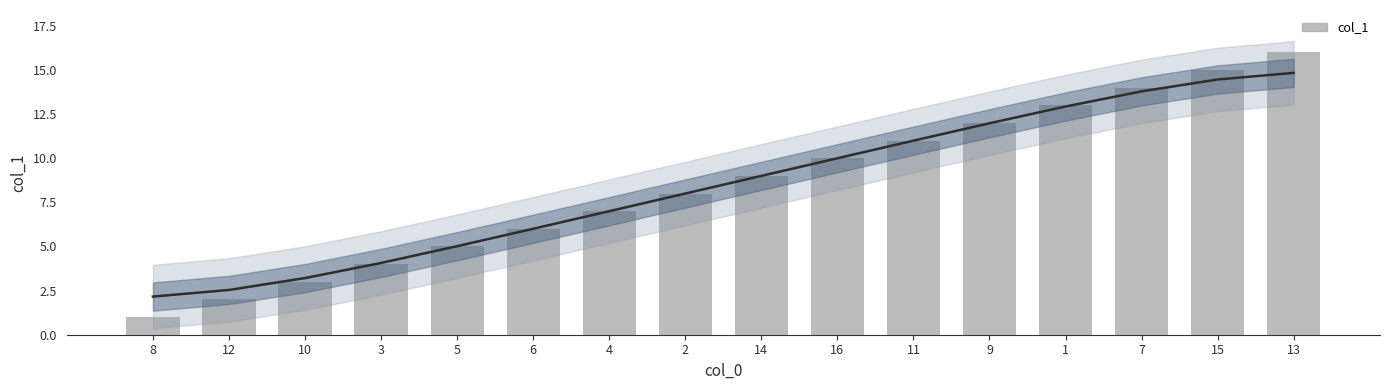

What is the difference between the maximum and minimum values?

15